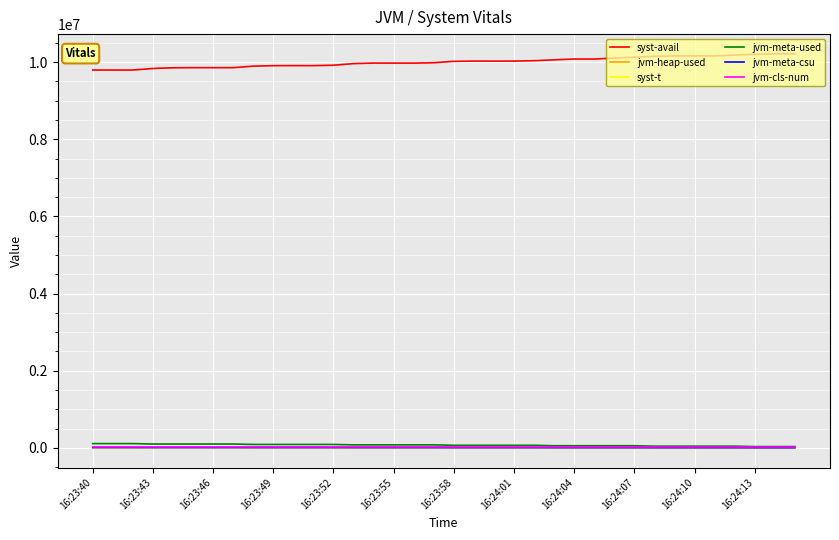

True or false: syst-avail and jvm-cls-num cross at least once.

False